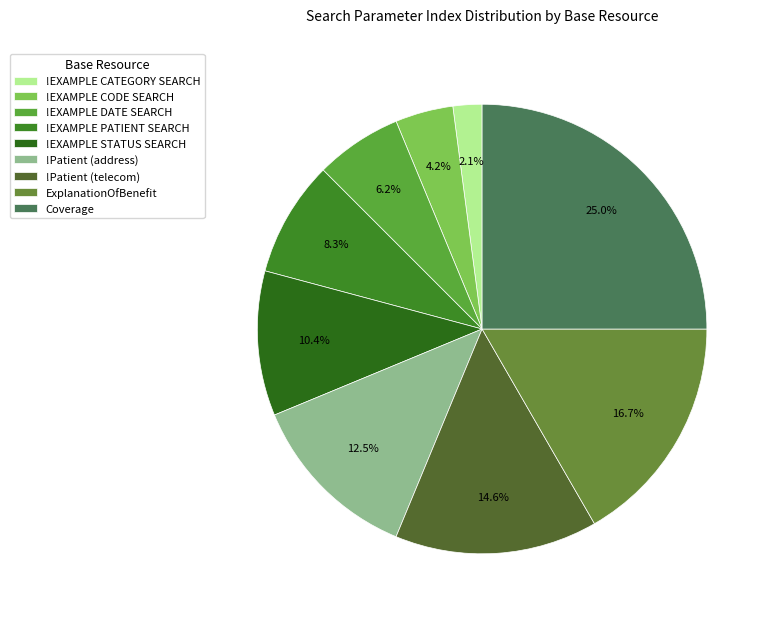

How many slices are in this pie chart?

9